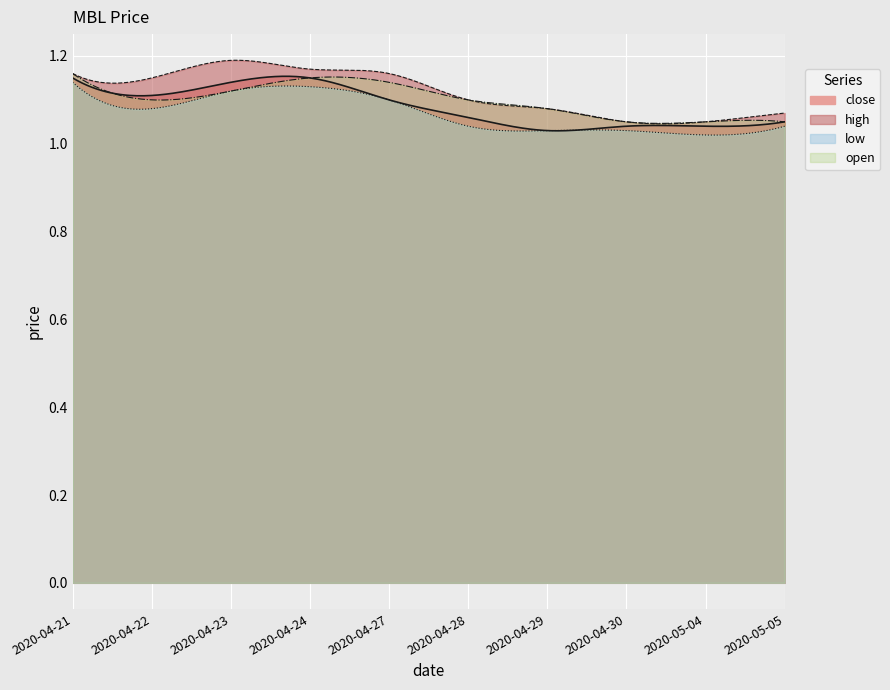

Is the value of close at 2020-04-28 greater than the value of low at 2020-04-24?

No